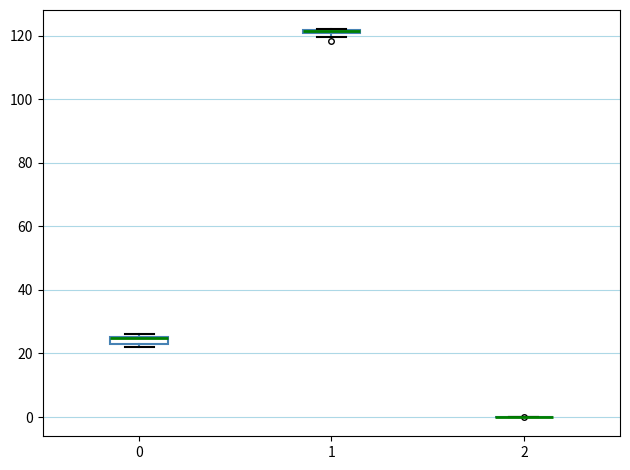

Where is the lower edge of the box at x = 0 on the y-axis? The values are not printed on the chart, so give them approximately, as read against the axis.

22